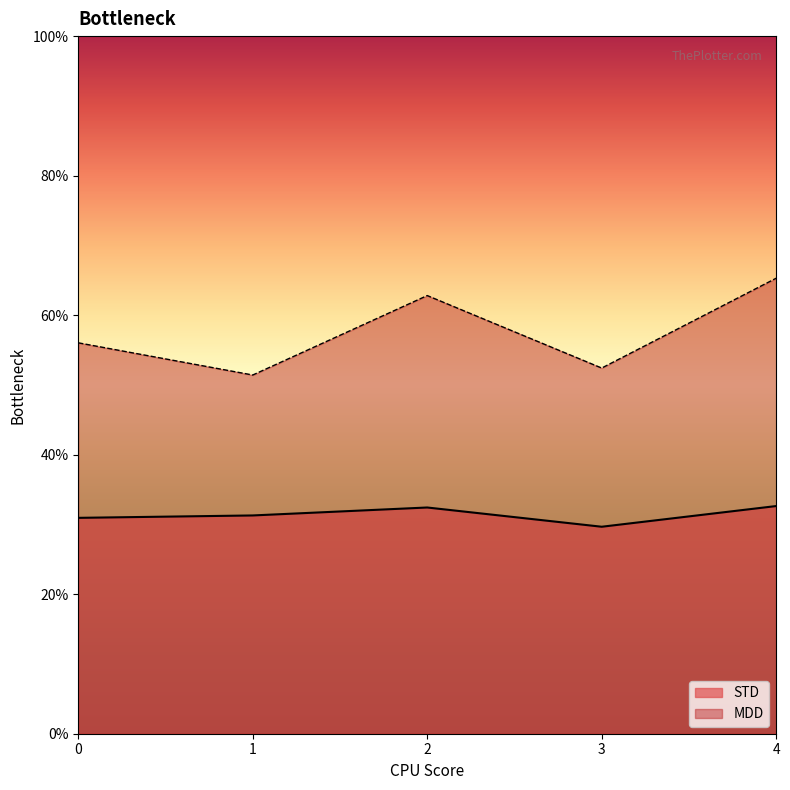

At how many categories does at least one series exceed 0?

5